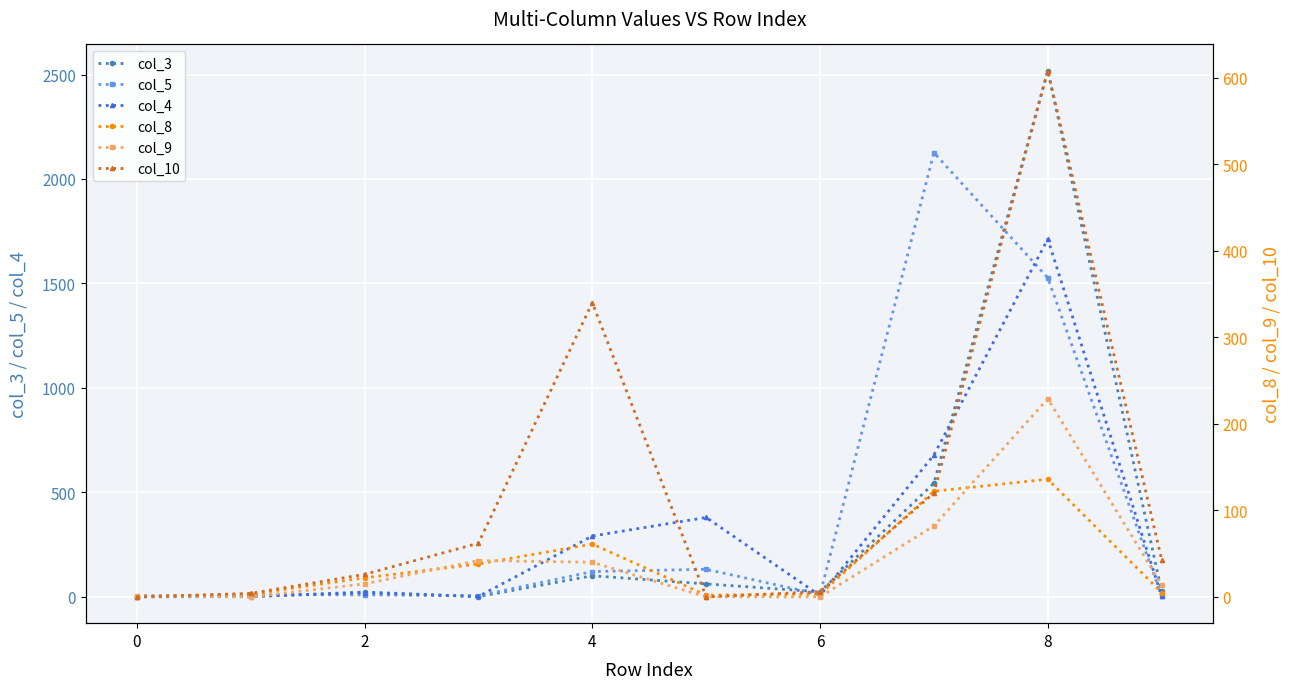

True or false: col_4 has more than 0 points higher than both neighbors.

True